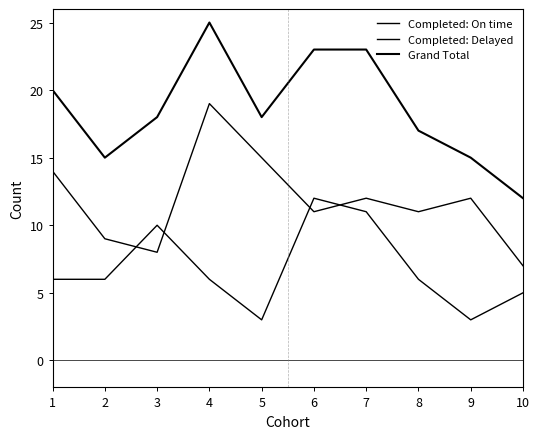

What is the approximate value of Grand Total at 9?

15